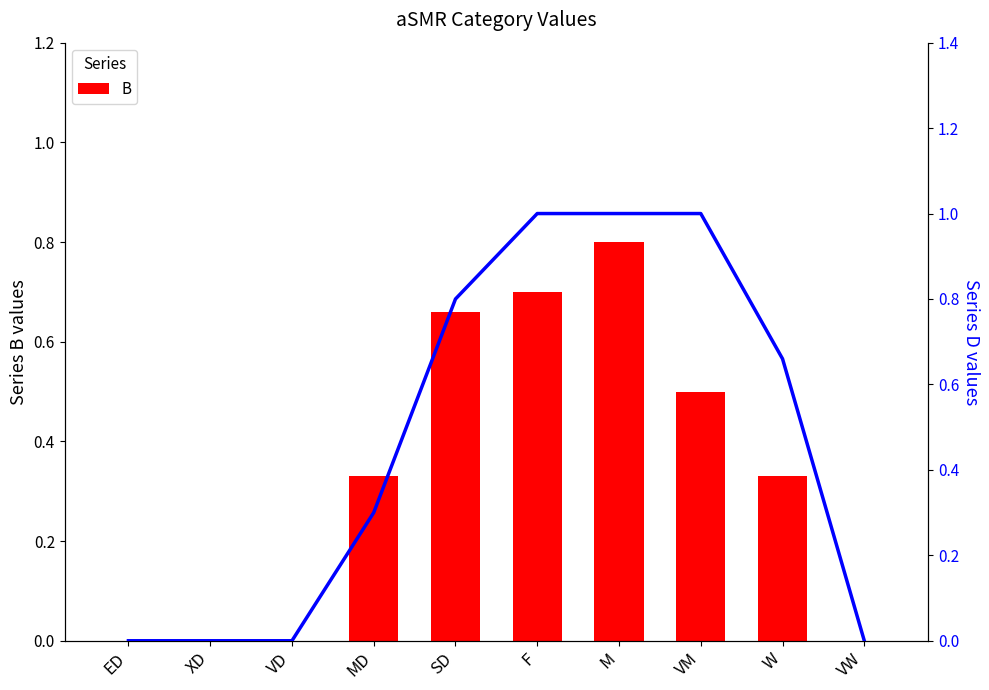

Reading left to right, transcribe all the data shown in this chart.

B: ED=0.0	XD=0.0	VD=0.0	MD=0.3	SD=0.7	F=0.7	M=0.8	VM=0.5	W=0.3	VW=0.0
D: ED=0.0	XD=0.0	VD=0.0	MD=0.3	SD=0.8	F=1.0	M=1.0	VM=1.0	W=0.7	VW=0.0